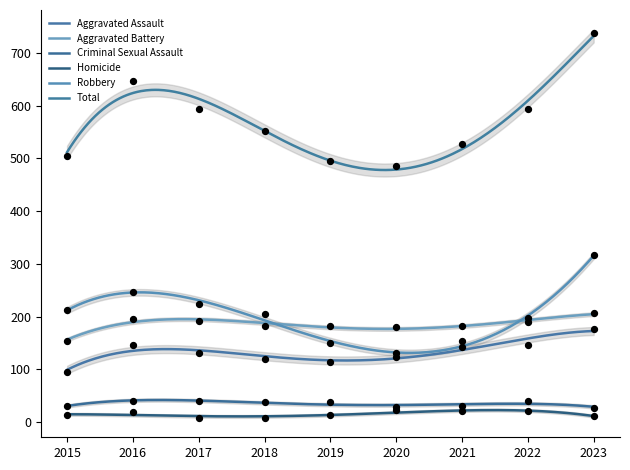

What is the total value across all series at 2021?

1054